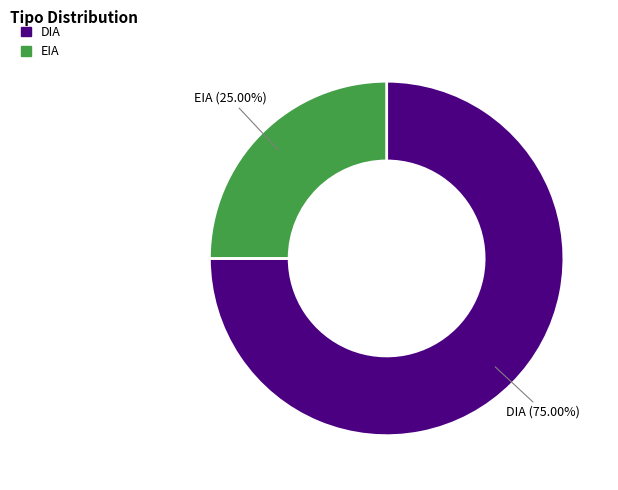

Which has a higher value, EIA or DIA?

DIA